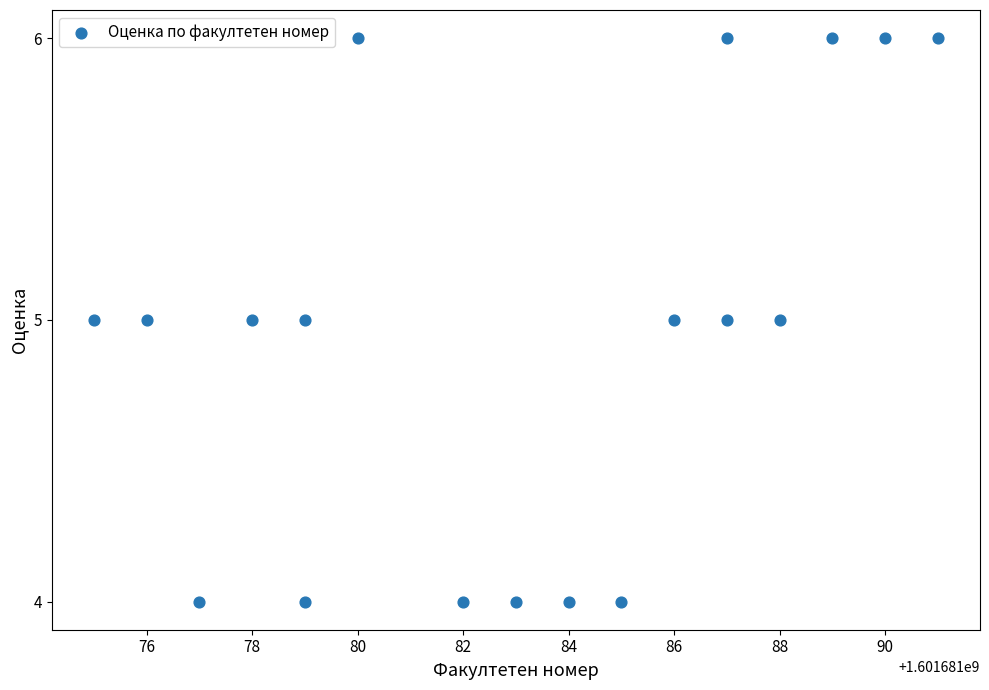

What is the range of X values (max minus min)?

16